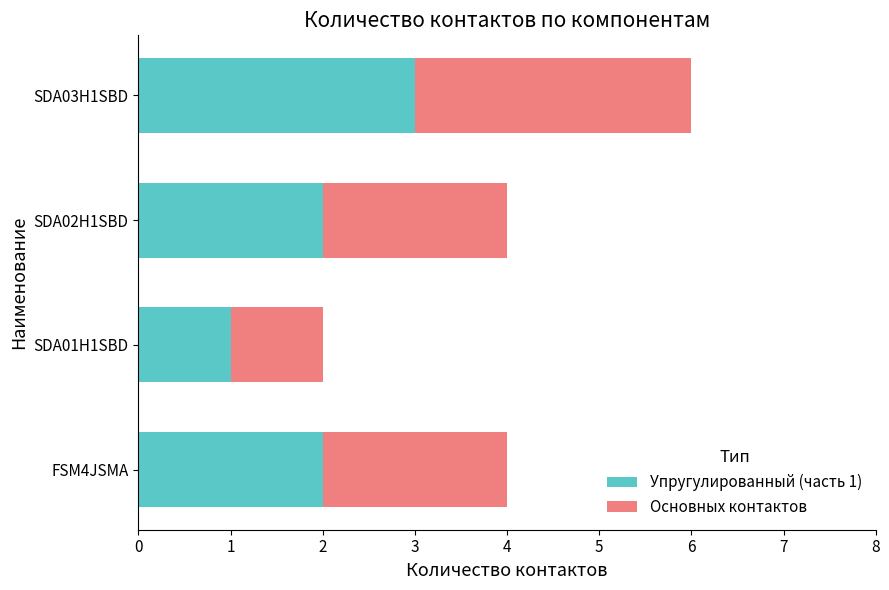

How many categories are shown in the chart?

4